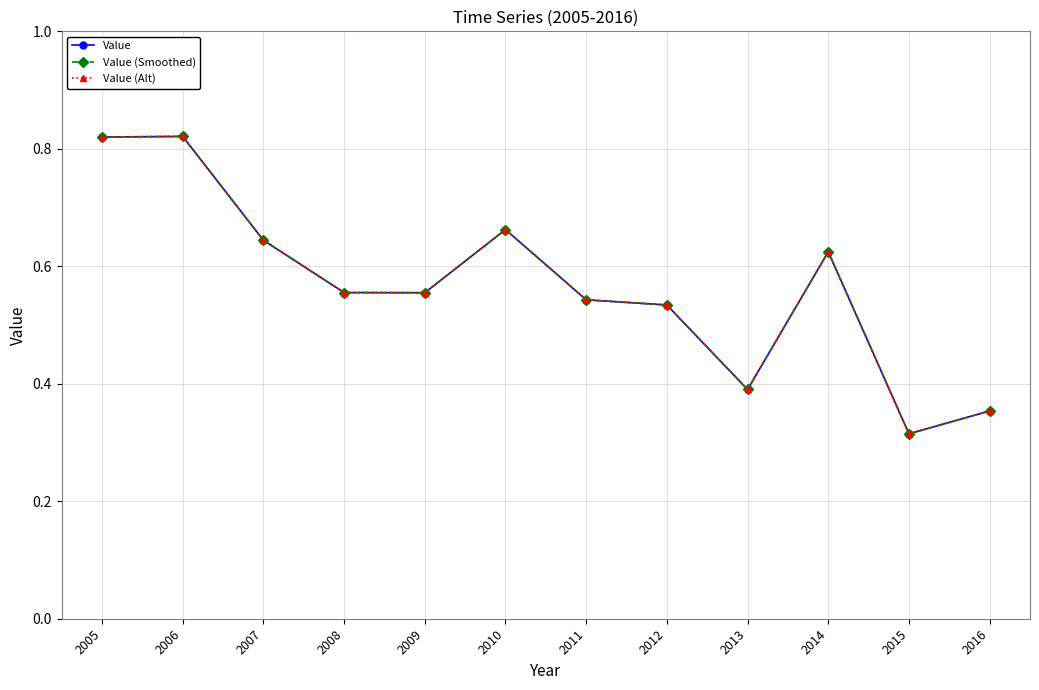

Is it true that Value equals 1.2 at 2006?

False